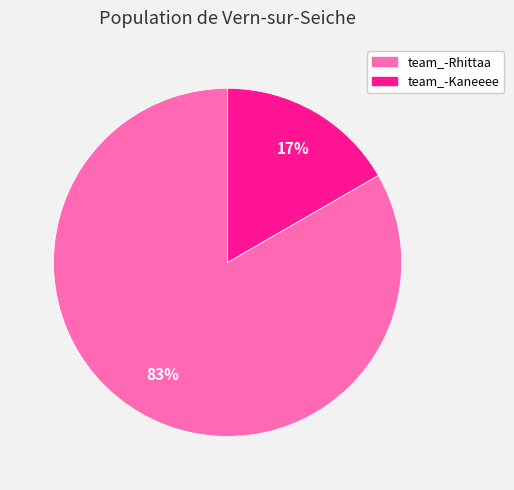

The team_-Rhittaa slice represents 94% of the pie. True or false?

False